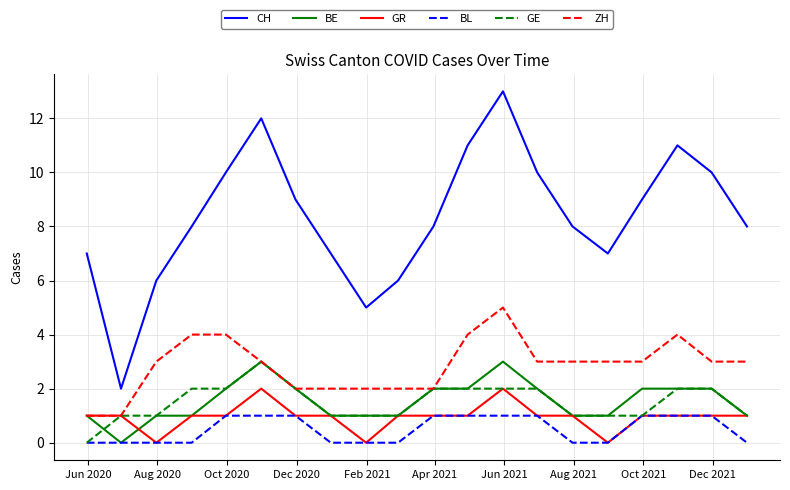

Which series has the largest total across all categories?

CH